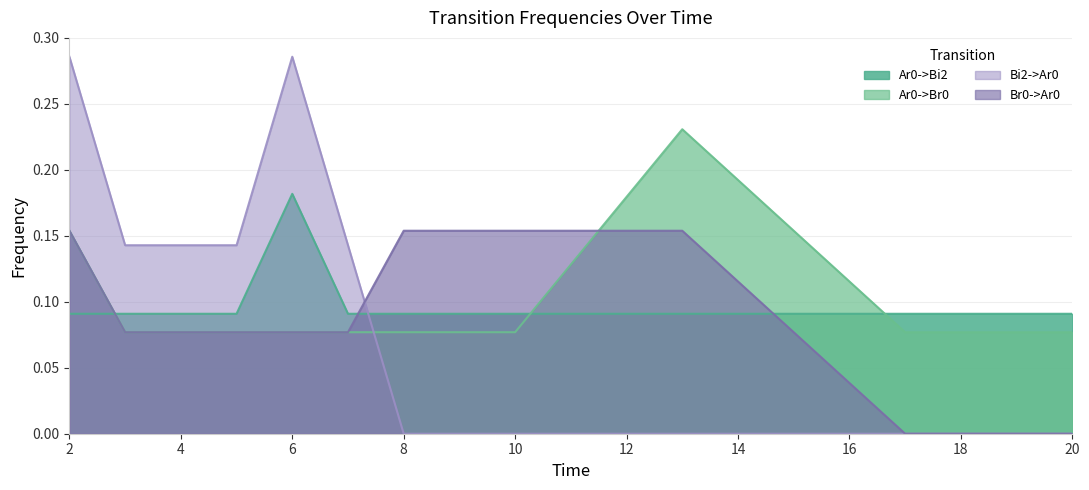

At 5, list the series in order from smallest to largest.

Ar0->Br0, Br0->Ar0, Ar0->Bi2, Bi2->Ar0